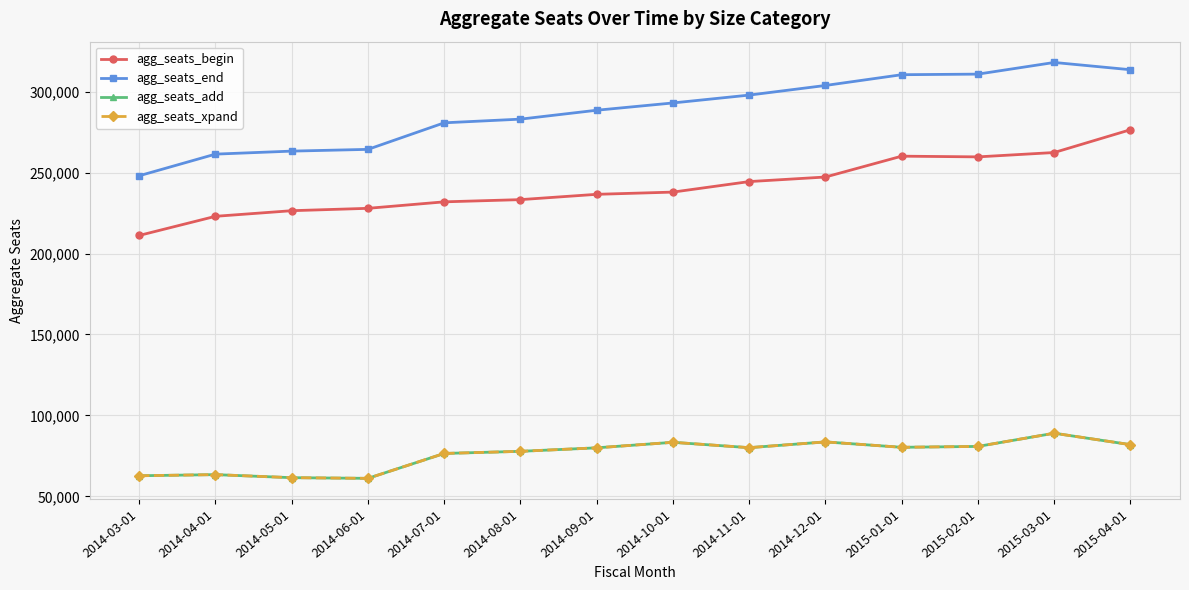

What is the spread (max minus min) of values at 2015-02-01?

230003